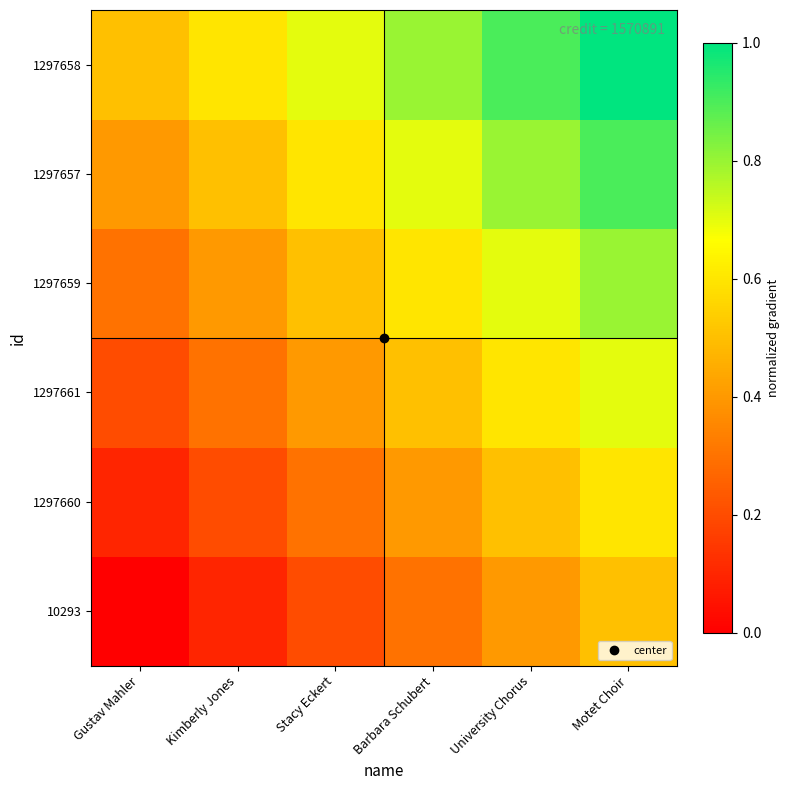

Reading left to right, list all the values displayed in this chart.

10293: Gustav Mahler=0.0	Kimberly Jones=0.1	Stacy Eckert=0.2	Barbara Schubert=0.3	University Chorus=0.4	Motet Choir=0.5
1297660: Gustav Mahler=0.1	Kimberly Jones=0.2	Stacy Eckert=0.3	Barbara Schubert=0.4	University Chorus=0.5	Motet Choir=0.6
1297661: Gustav Mahler=0.2	Kimberly Jones=0.3	Stacy Eckert=0.4	Barbara Schubert=0.5	University Chorus=0.6	Motet Choir=0.7
1297659: Gustav Mahler=0.3	Kimberly Jones=0.4	Stacy Eckert=0.5	Barbara Schubert=0.6	University Chorus=0.7	Motet Choir=0.8
1297657: Gustav Mahler=0.4	Kimberly Jones=0.5	Stacy Eckert=0.6	Barbara Schubert=0.7	University Chorus=0.8	Motet Choir=0.9
1297658: Gustav Mahler=0.5	Kimberly Jones=0.6	Stacy Eckert=0.7	Barbara Schubert=0.8	University Chorus=0.9	Motet Choir=1.0